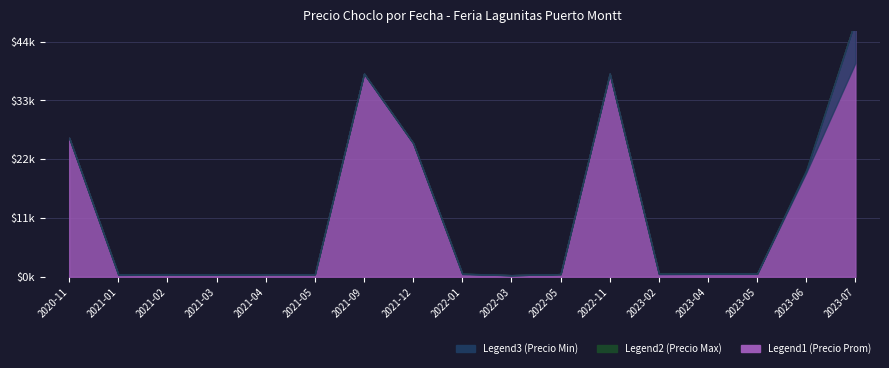

Which series changed the most between 2021-09 and 2023-04?

Precio minimo